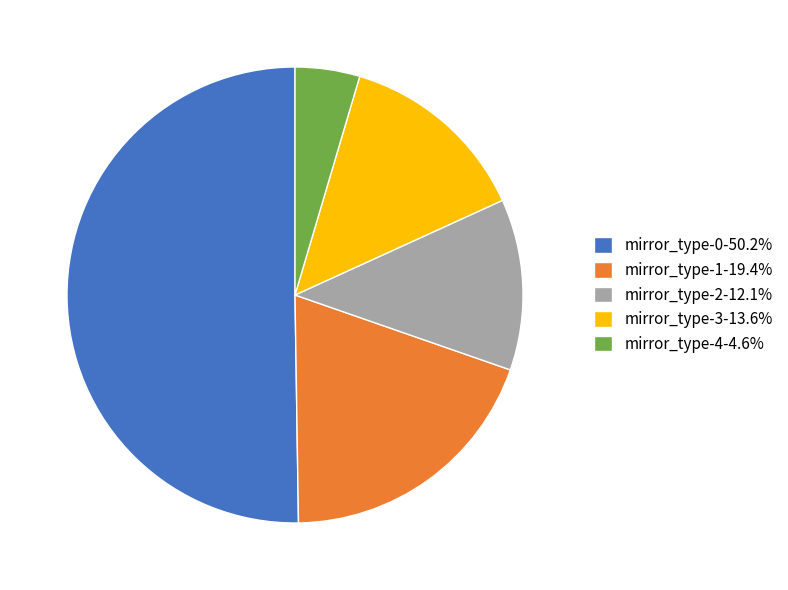

Combined, do mirror_type-0-50.2% and mirror_type-2-12.1% account for over 50%?

Yes